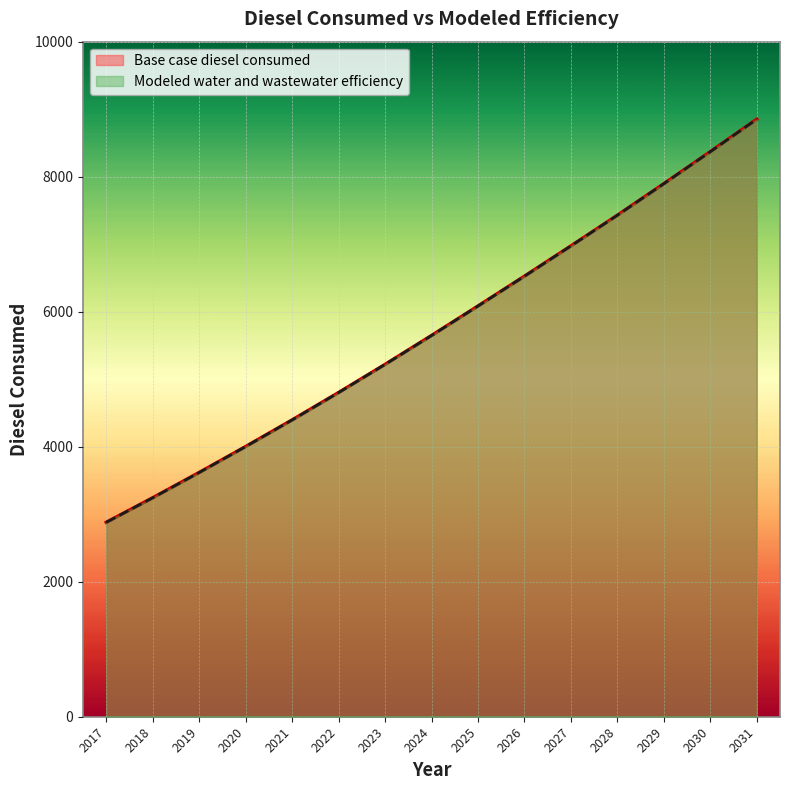

At which label does Modeled water and wastewater efficiency first exceed 5646?

2024